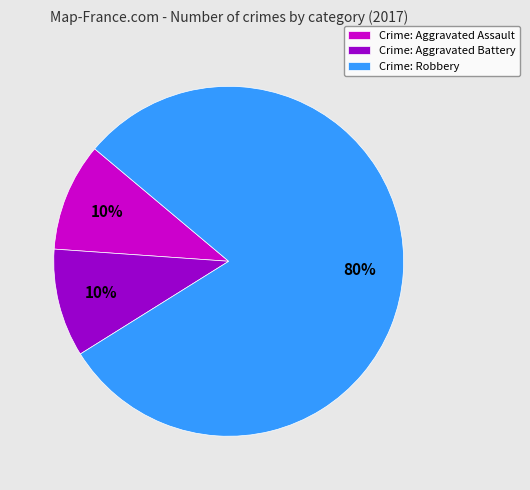

Is there a majority slice in this chart?

Yes